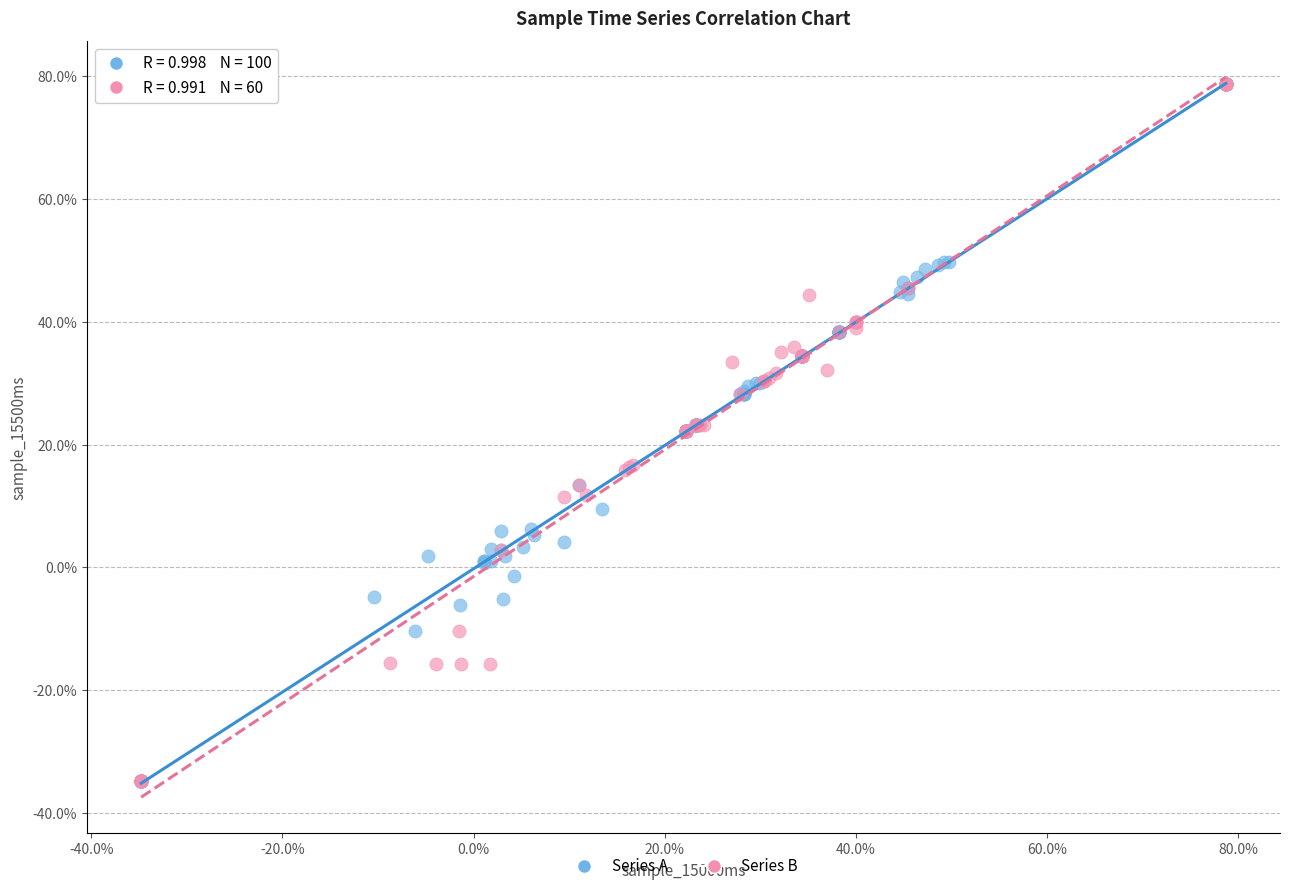

What are all the series names shown in the legend?

Series A, Series B